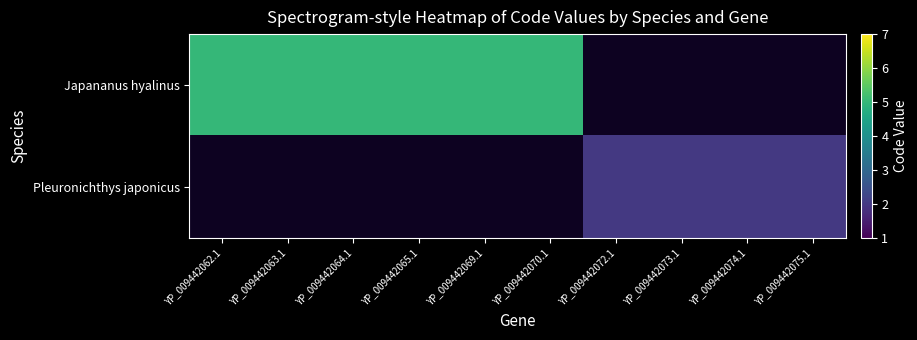

How many categories are shown in the chart?

10